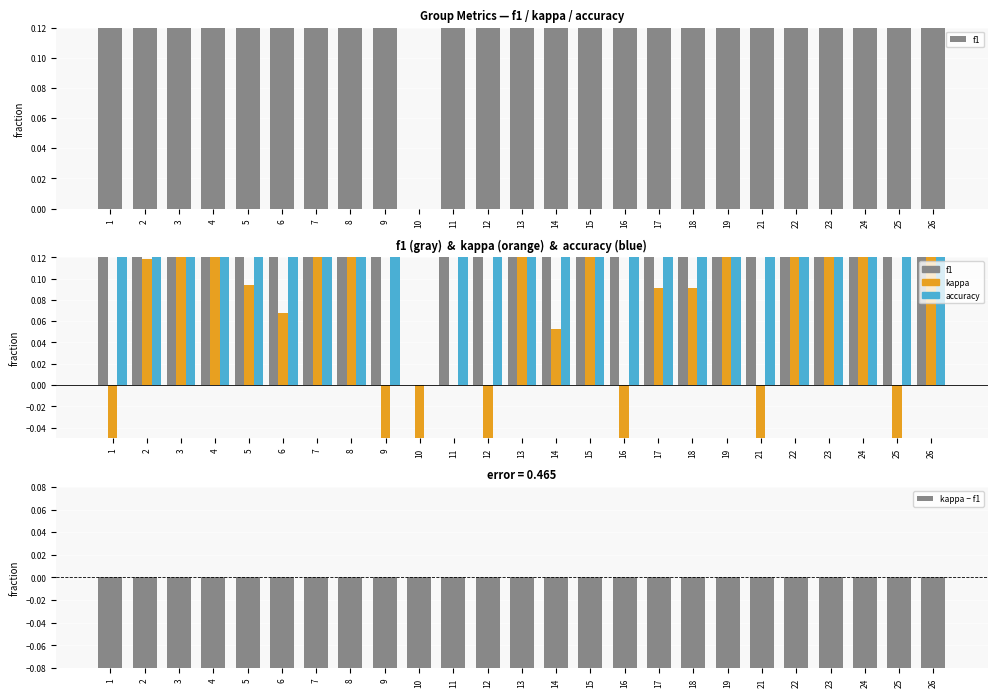

What is the difference between the second highest and minimum values in the kappa − f1 series?

0.5